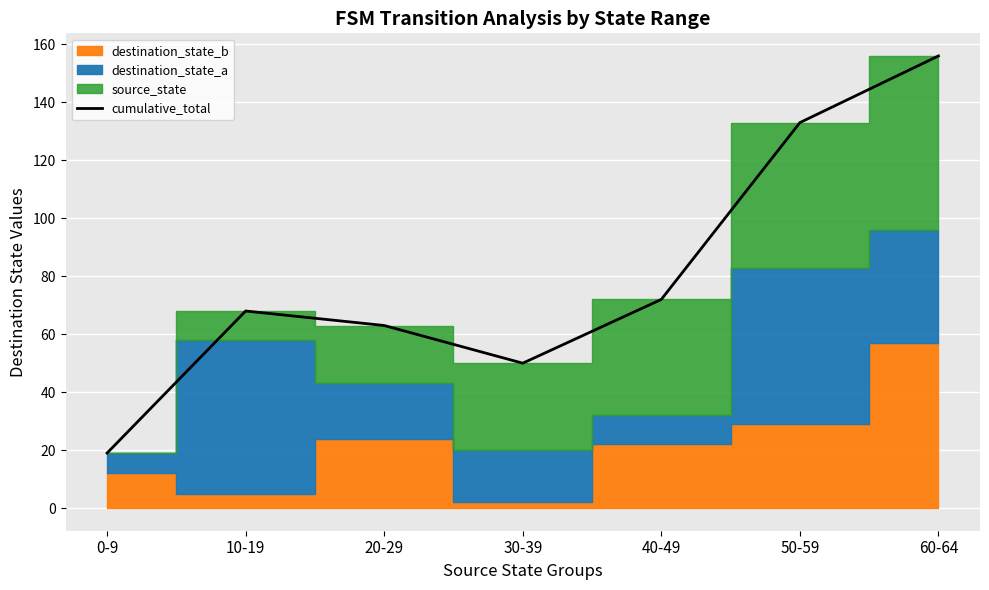

True or false: the data has more than 2 interior local peaks.

False